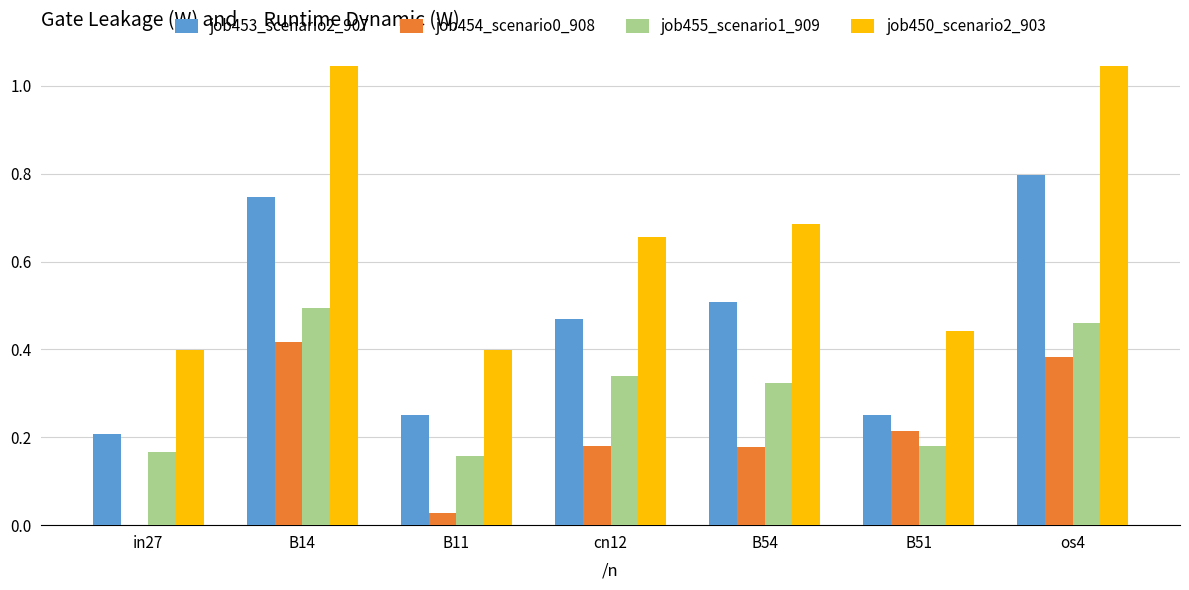

What is the sum of the job454_scenario0_908 values at os4 and B54?

0.6